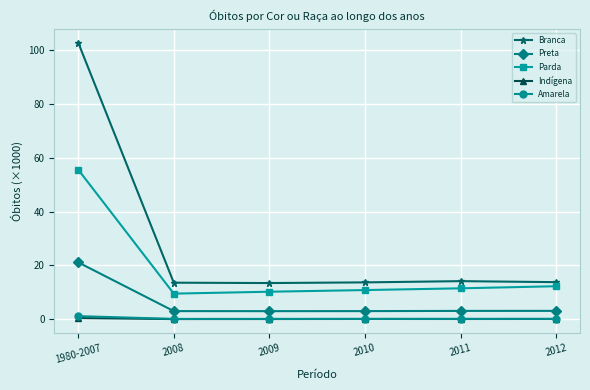

At which label does Parda first exceed 11?

1980-2007